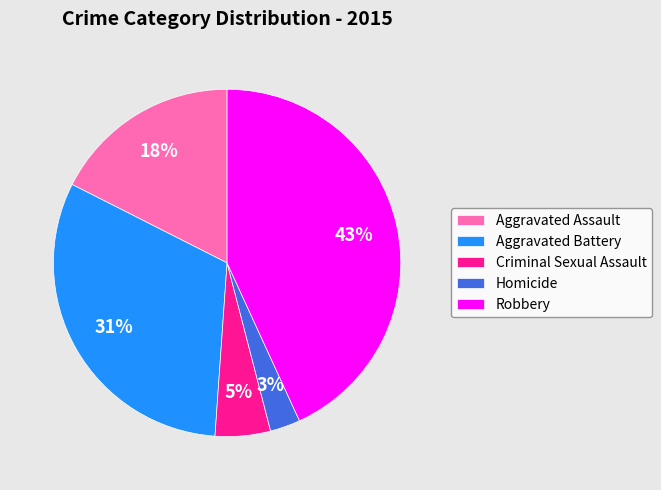

Does any single category account for the majority?

No